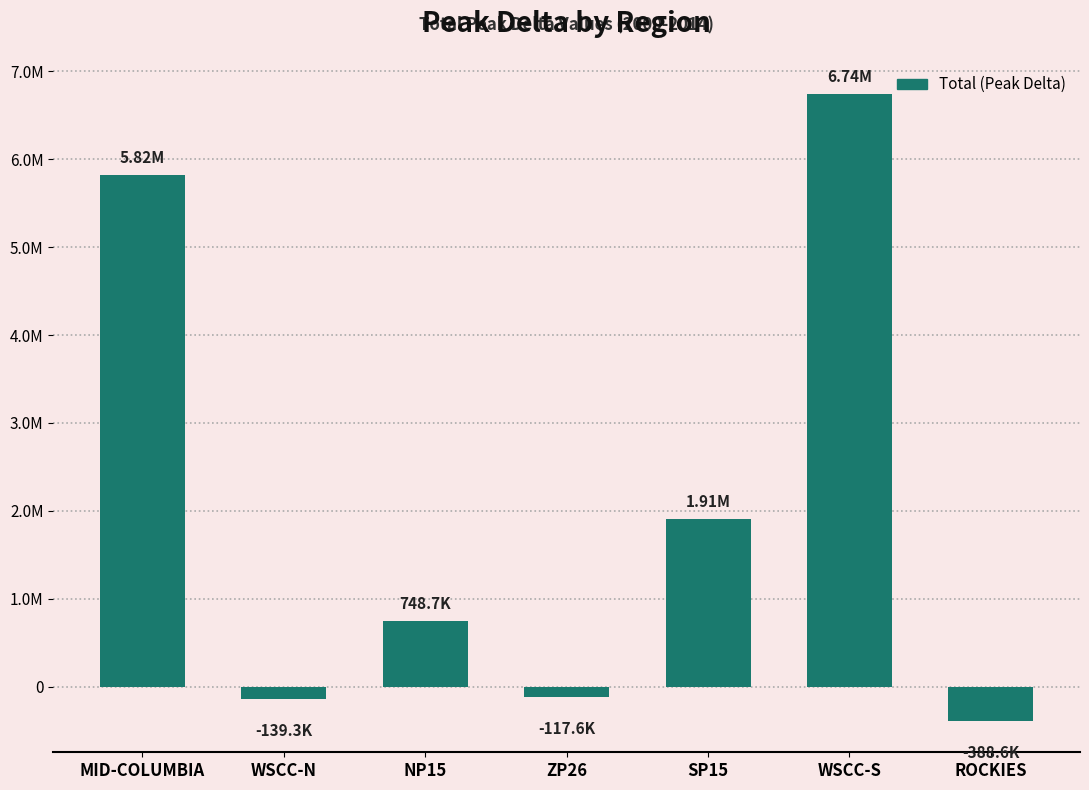

Which label corresponds to the largest value in the chart?

WSCC-S